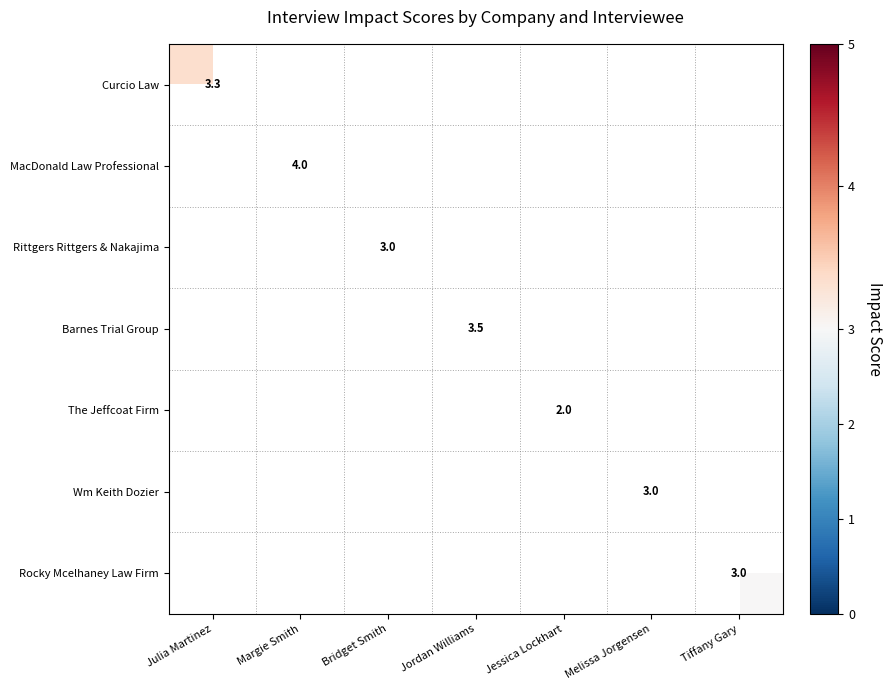

True or false: The Jeffcoat Firm has a value of 2.0 at Jessica Lockhart.

True